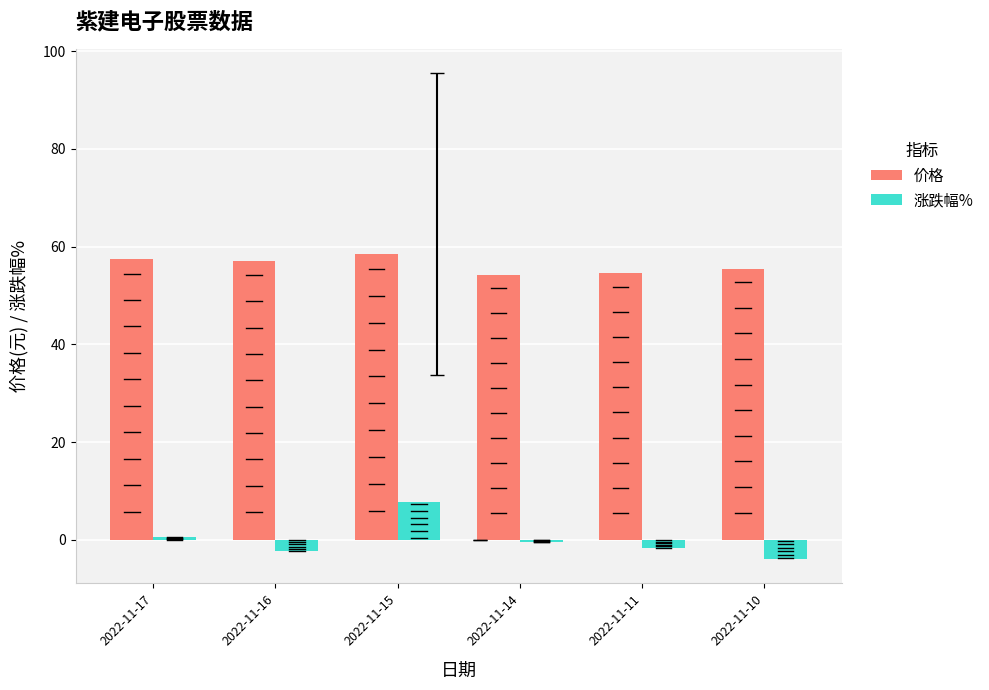

List the series in order of their overall mean, highest first.

价格, 涨跌幅%